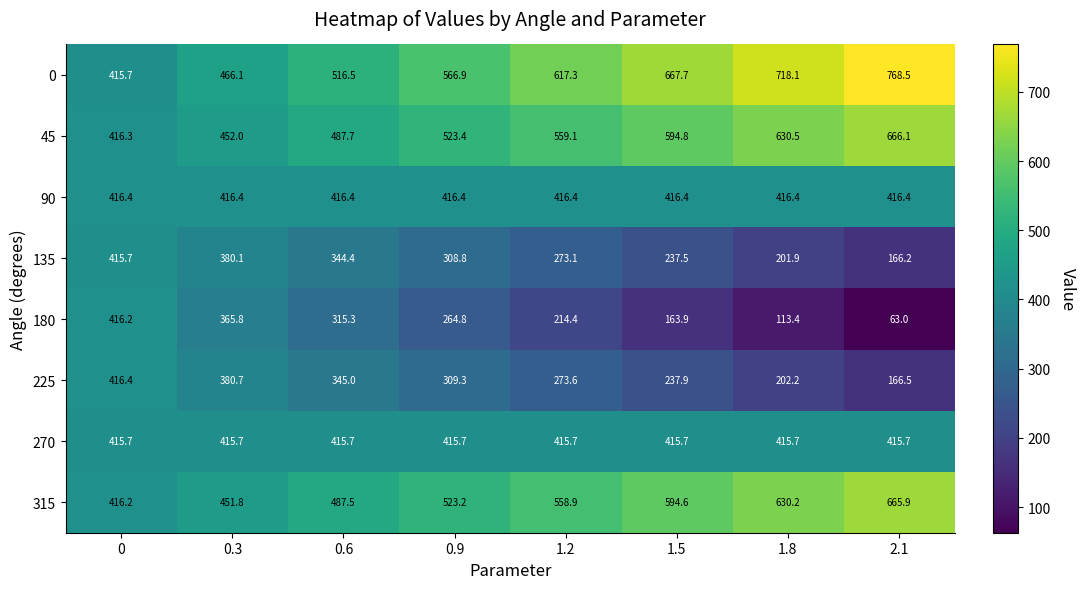

Rank the categories by 225 value from highest to lowest.

0, 0.3, 0.6, 0.9, 1.2, 1.5, 1.8, 2.1